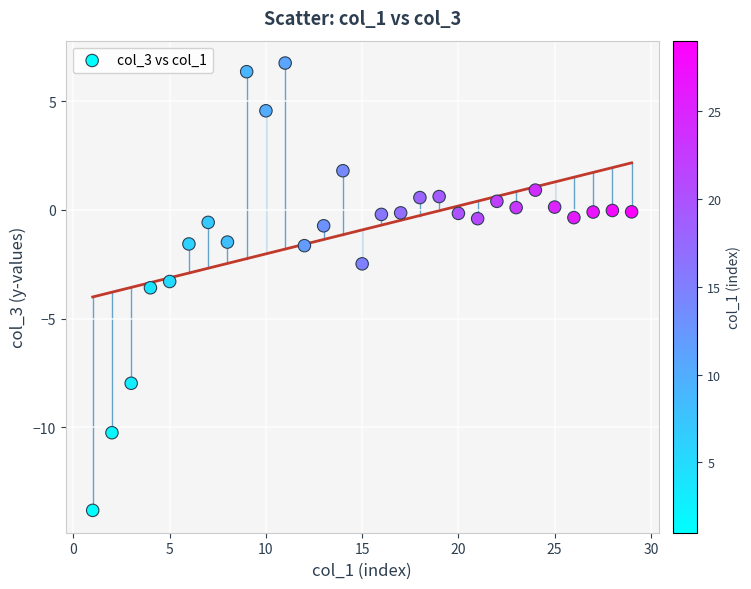

What is the range of X values (max minus min)?

28.0